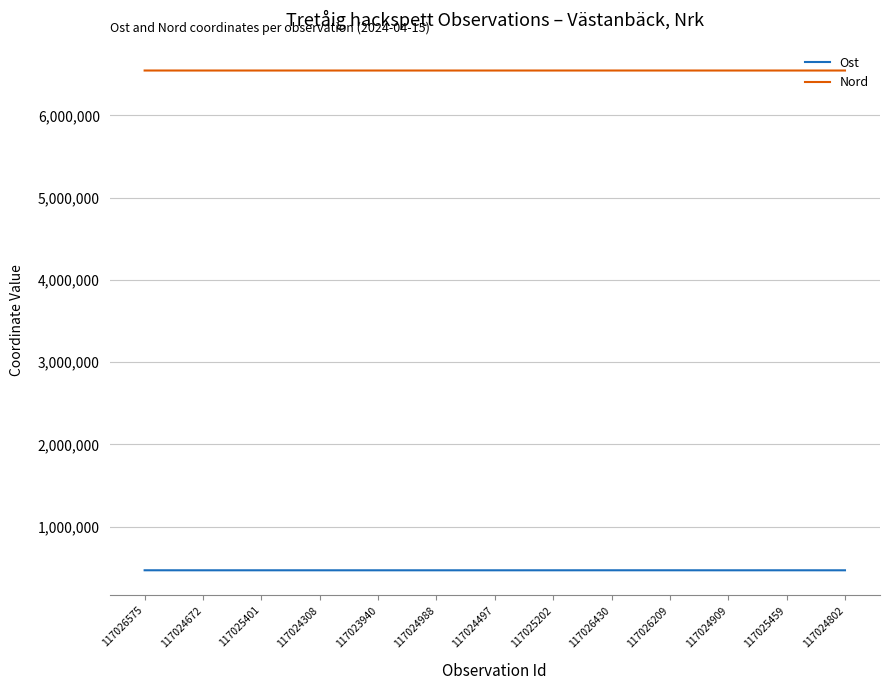

Which series has the largest total across all categories?

Nord